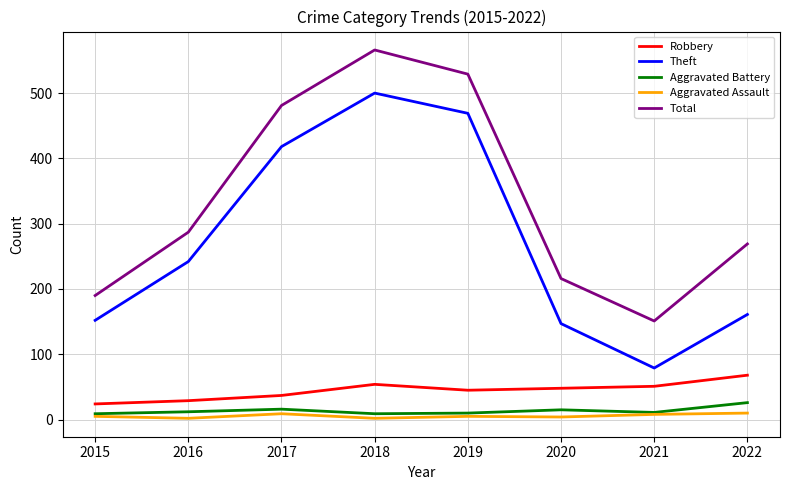

At which label is Total closest to 358?

2016